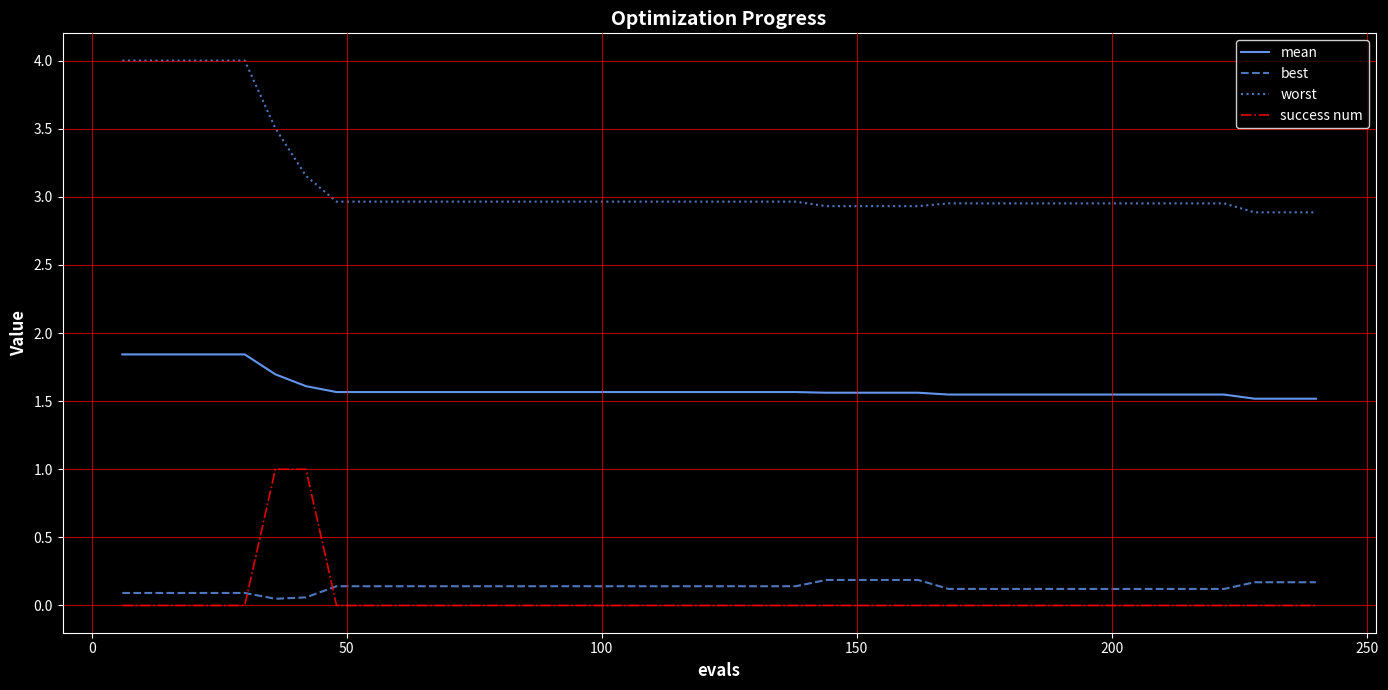

What is the difference between the maximum and minimum values in the success num series?

1.0